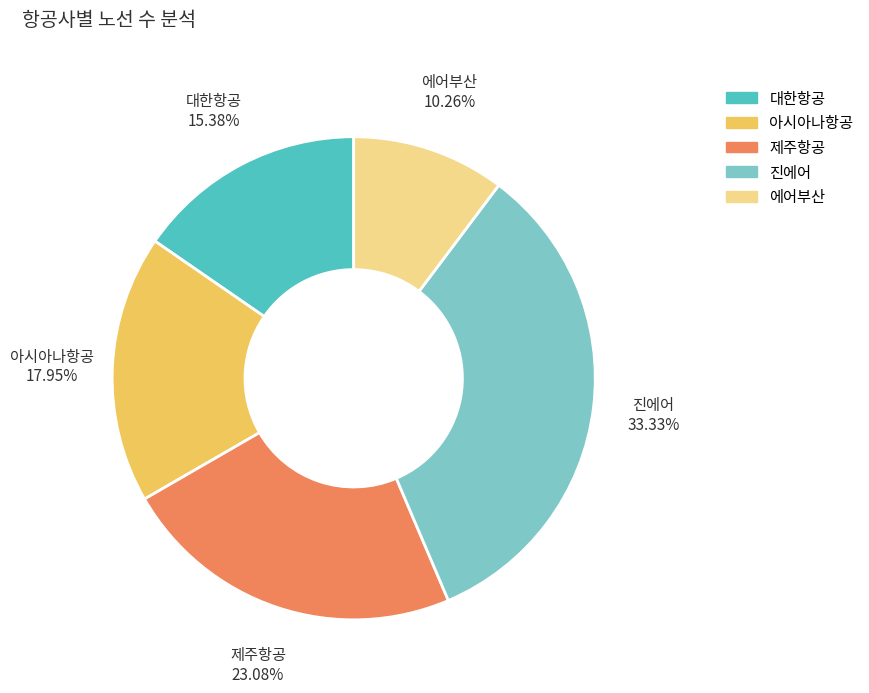

To the nearest percent, what portion does 진에어 represent?

33%